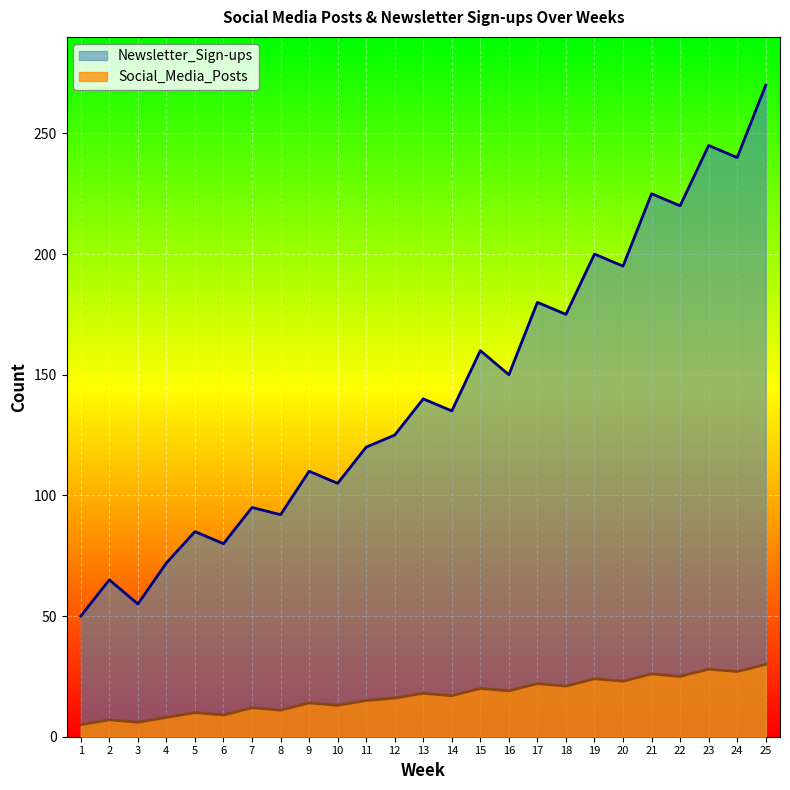

List the series in order of their peak value, highest first.

Newsletter_Sign-ups, Social_Media_Posts